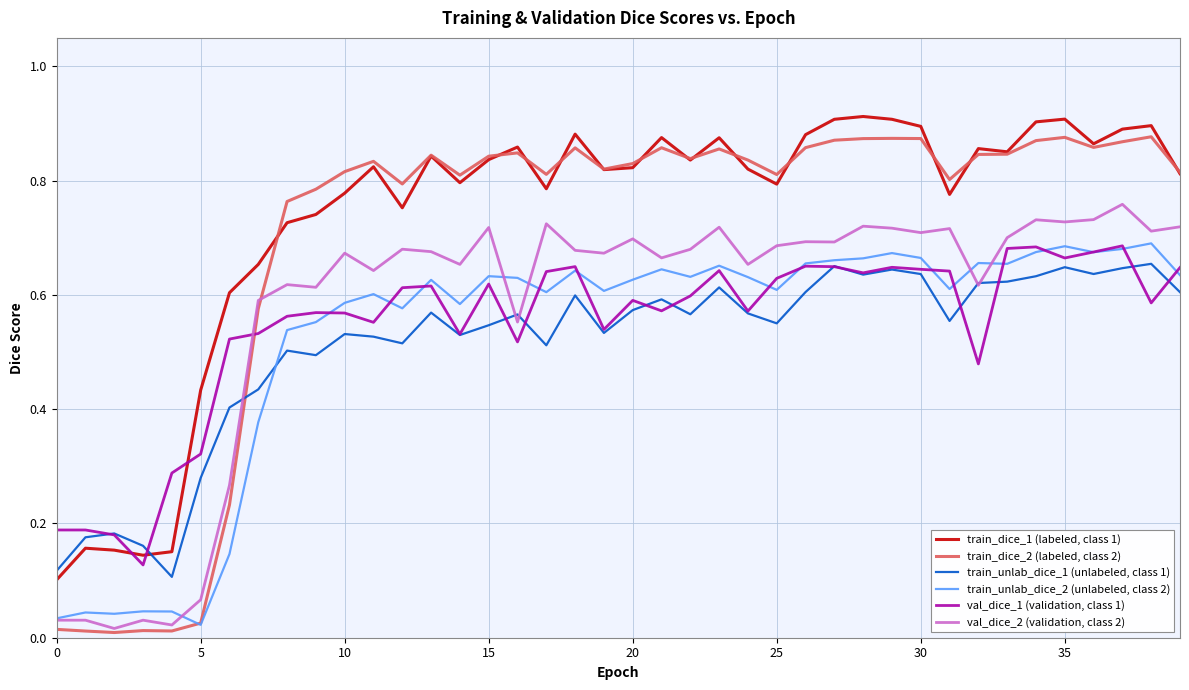

List the series in order of their peak value, lowest first.

train_unlab_dice_1 (unlabeled, class 1), val_dice_1 (validation, class 1), train_unlab_dice_2 (unlabeled, class 2), val_dice_2 (validation, class 2), train_dice_2 (labeled, class 2), train_dice_1 (labeled, class 1)